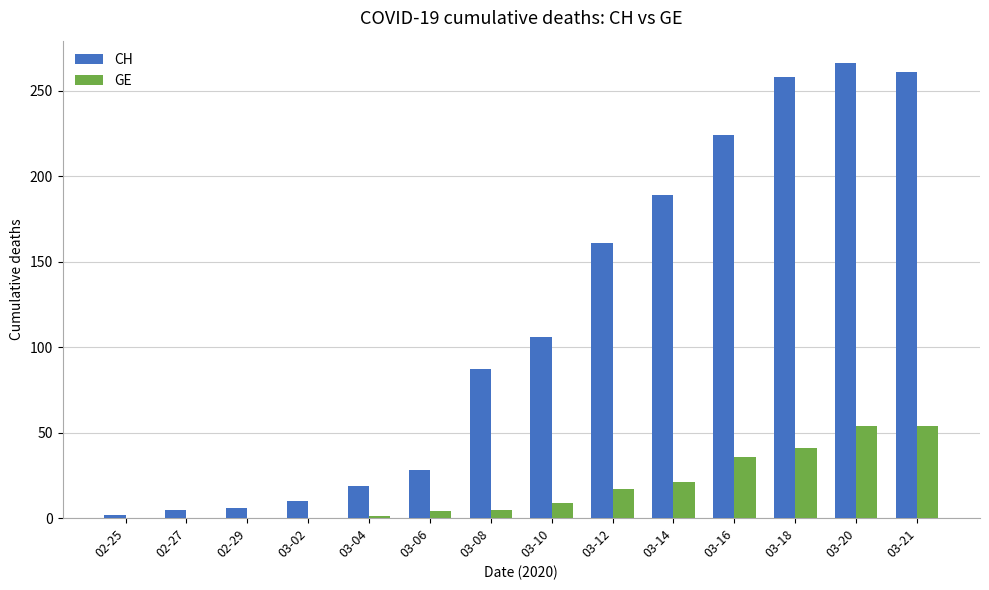

Is the value of CH at 03-21 greater than the value of GE at 02-29?

Yes